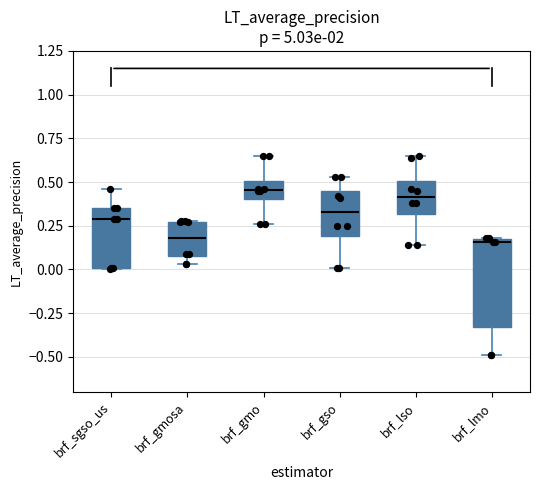

Reading left to right, transcribe this box plot: for each box, give where its median line is, the range the box spans, and where its two whiskers end, as read against the y-axis. The values are not printed on the chart, so give them approximately, as read against the axis.

brf_sgso_us: median 0.30, box 0.00 to 0.35, whiskers 0.00 to 0.45
brf_gmosa: median 0.20, box 0.10 to 0.25, whiskers 0.05 to 0.30
brf_gmo: median 0.45, box 0.40 to 0.50, whiskers 0.25 to 0.65
brf_gso: median 0.35, box 0.20 to 0.45, whiskers 0.00 to 0.55
brf_lso: median 0.40, box 0.30 to 0.50, whiskers 0.15 to 0.65
brf_lmo: median 0.15, box -0.35 to 0.20, whiskers -0.50 to 0.20